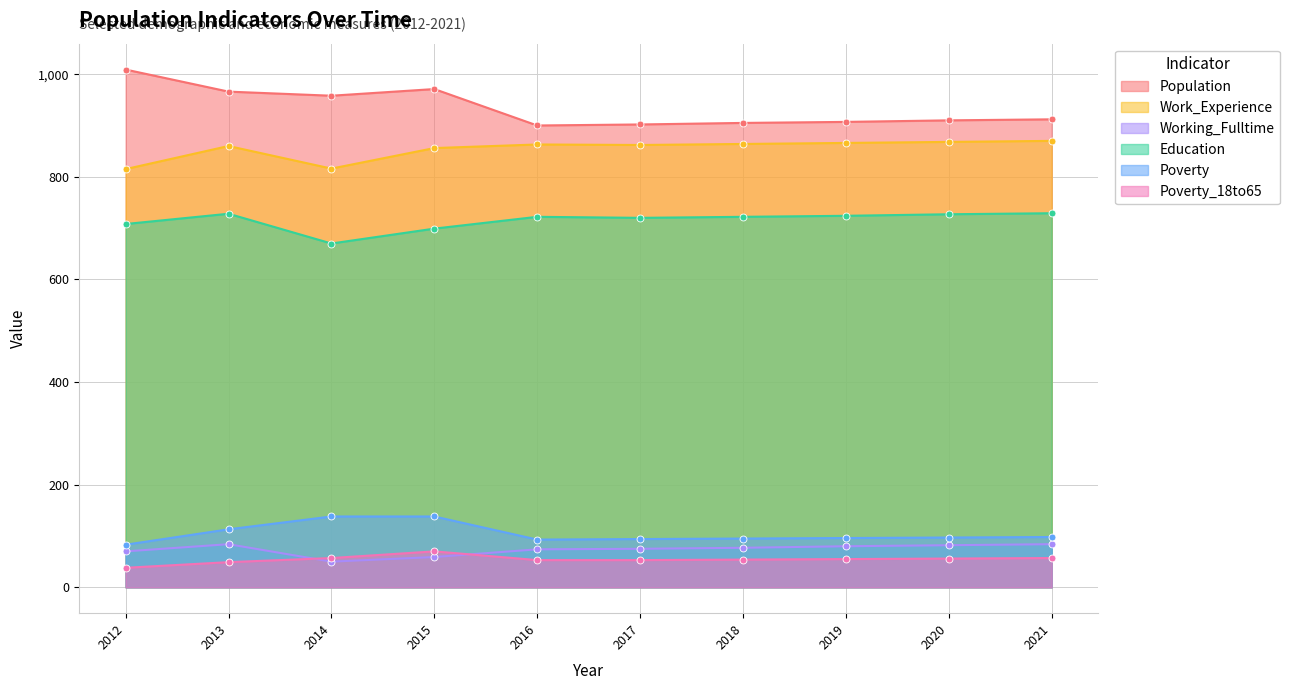

True or false: Poverty_18to65 has more than 0 interior local peaks.

True